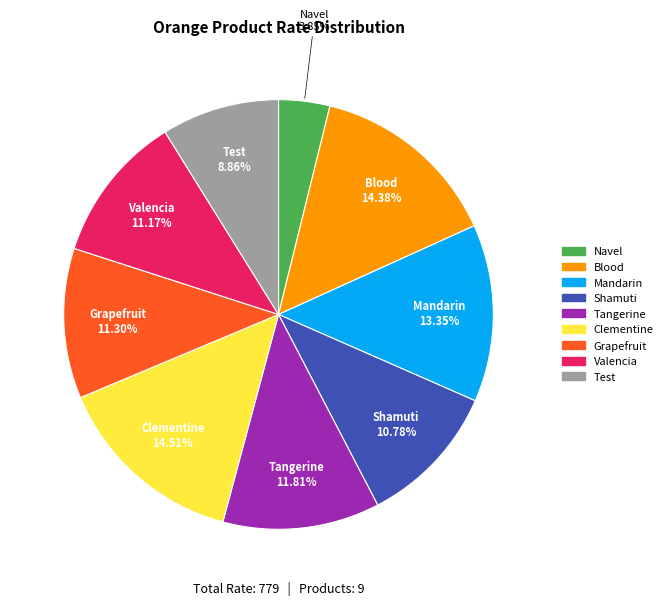

Which has a higher value, Test or Grapefruit?

Grapefruit